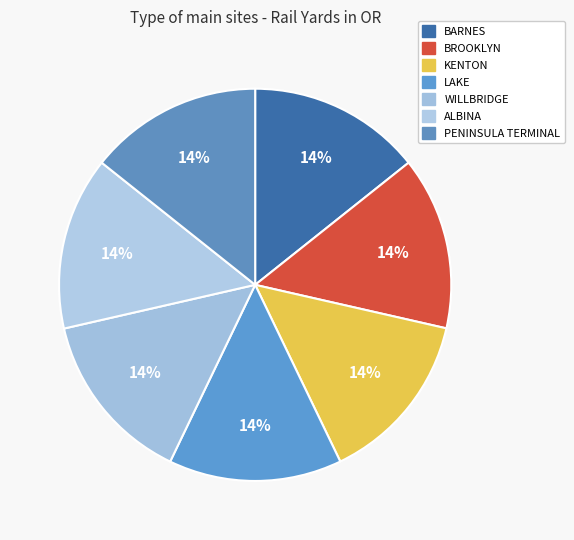

True or false: KENTON accounts for 2% of the total.

False